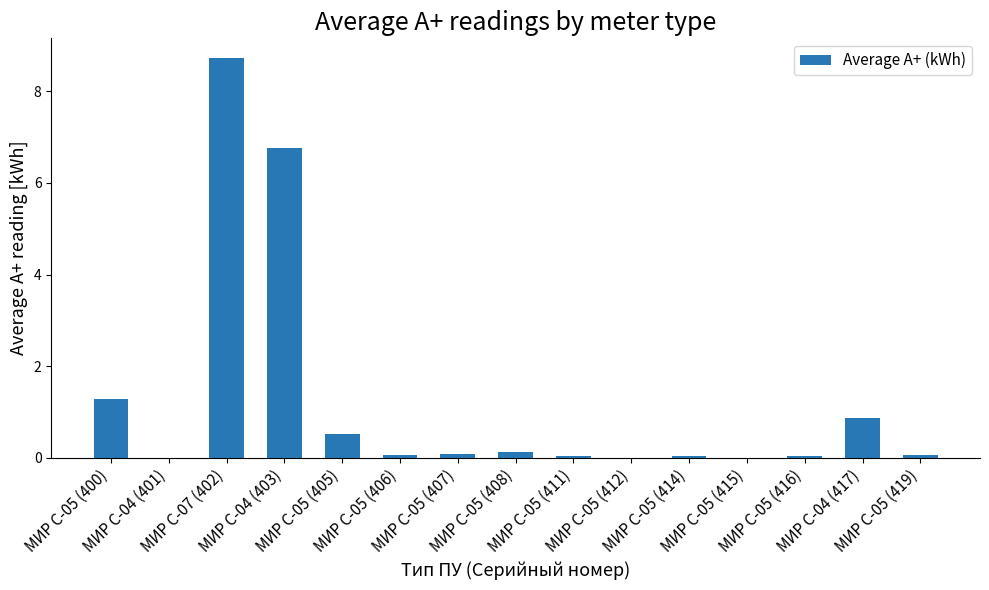

What is the greatest value displayed?

8.7